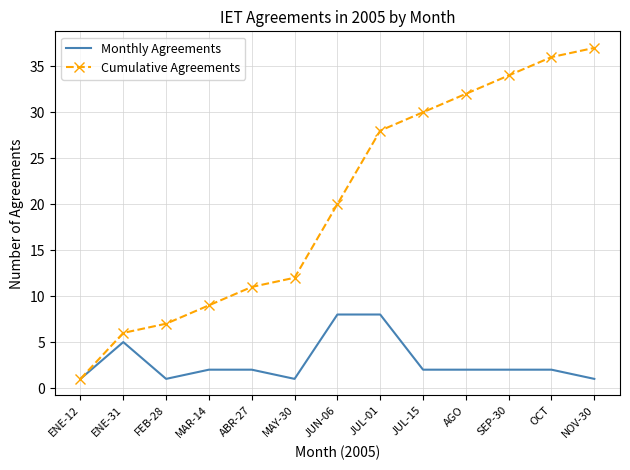

What are all the series names shown in the legend?

Monthly Agreements, Cumulative Agreements